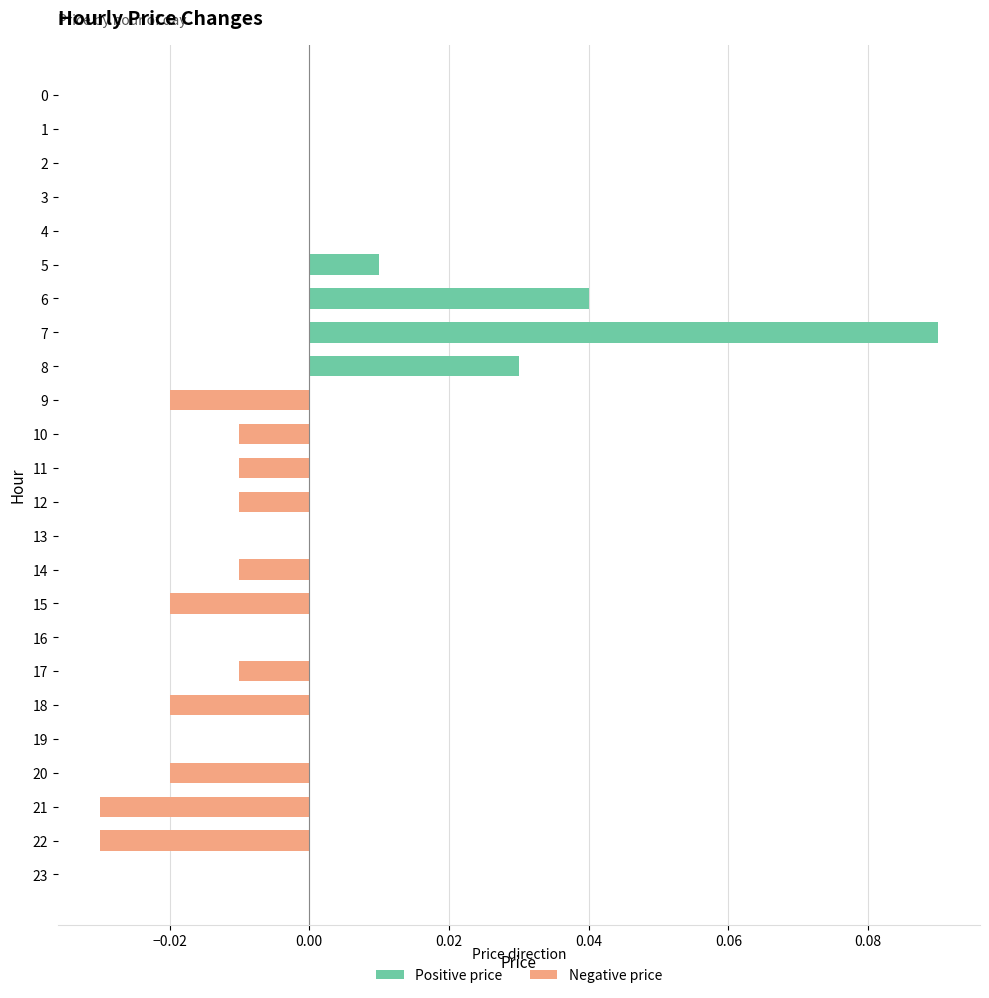

Are the bars horizontal?

Yes